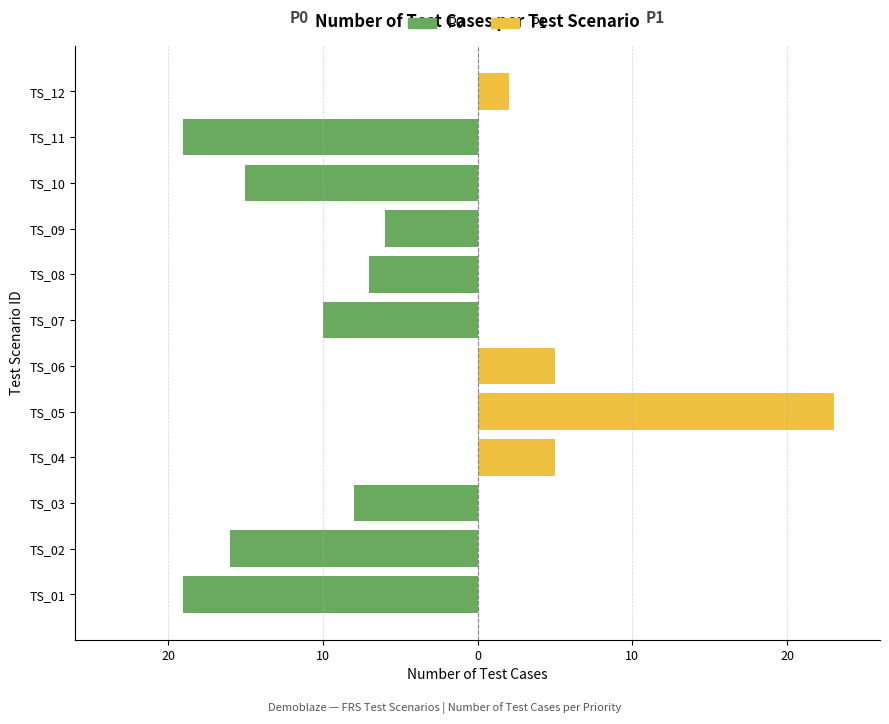

How many data points in P0 are above -7?

5